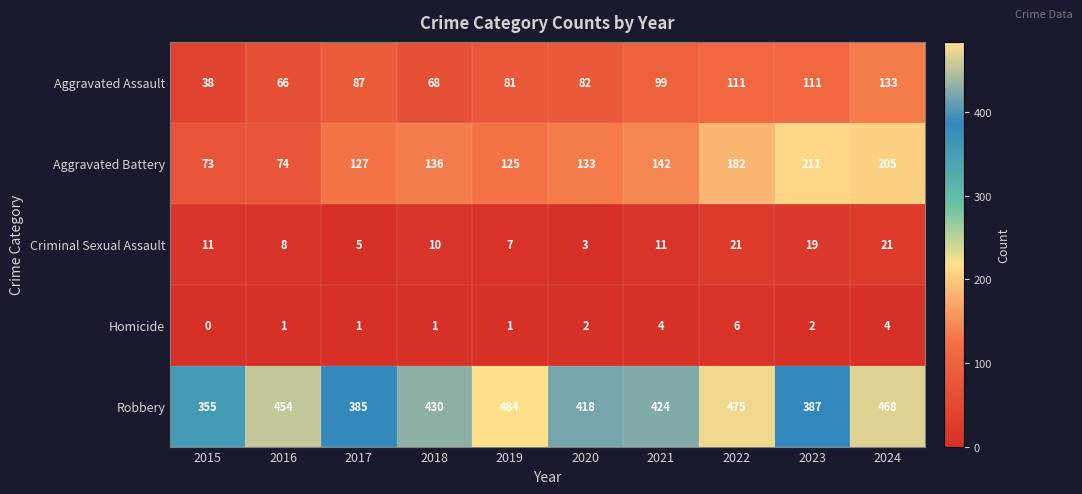

Between 2019 and 2024, which series saw the biggest shift?

Aggravated Battery